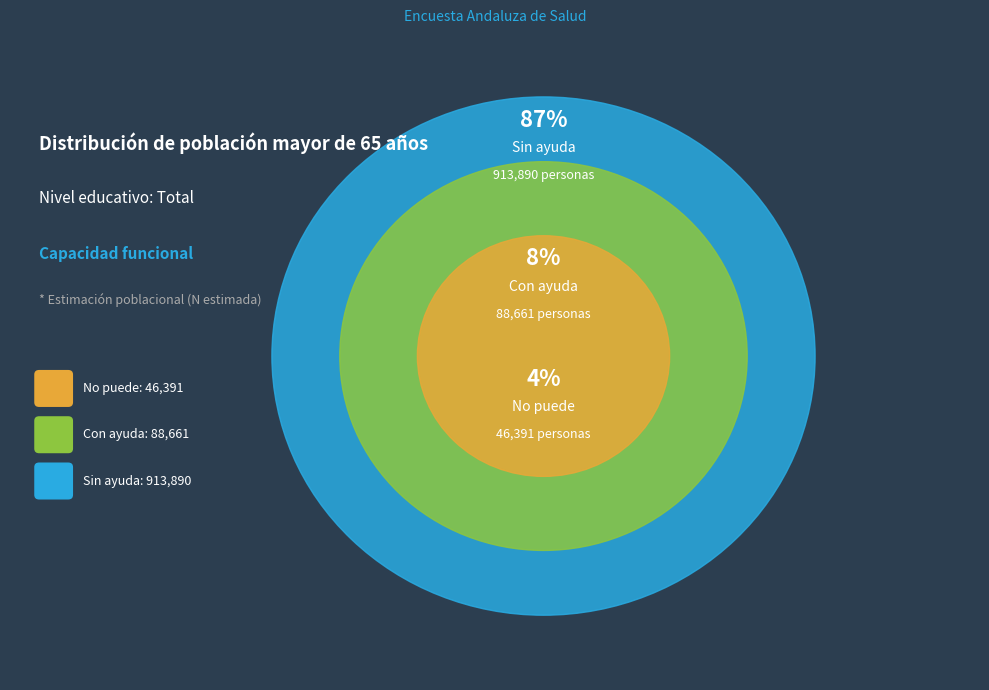

What is the change in value from No puede to Sin ayuda?

+867499